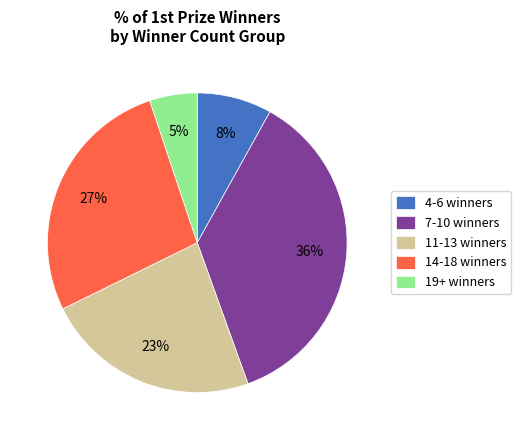

Is the sum of 19+ winners and 4-6 winners greater than half?

No